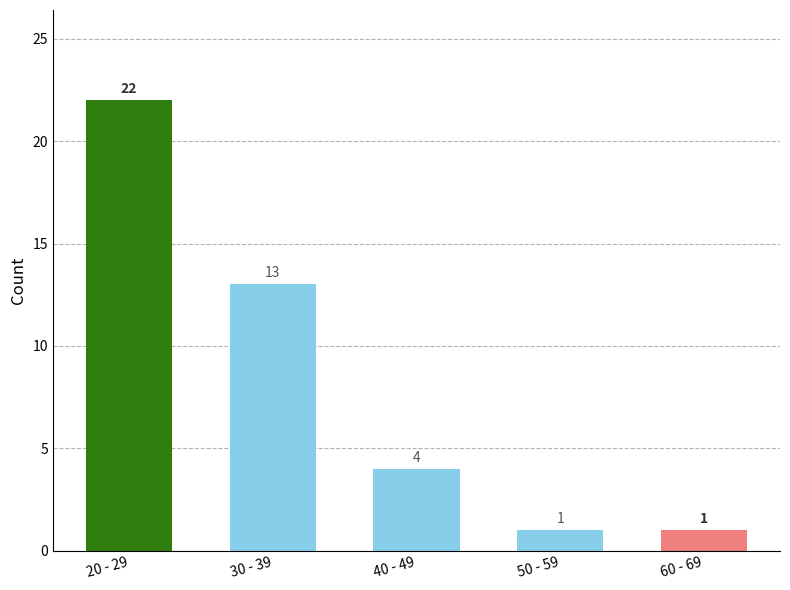

Reading left to right, extract all data points from this chart.

22	13	4	1	1